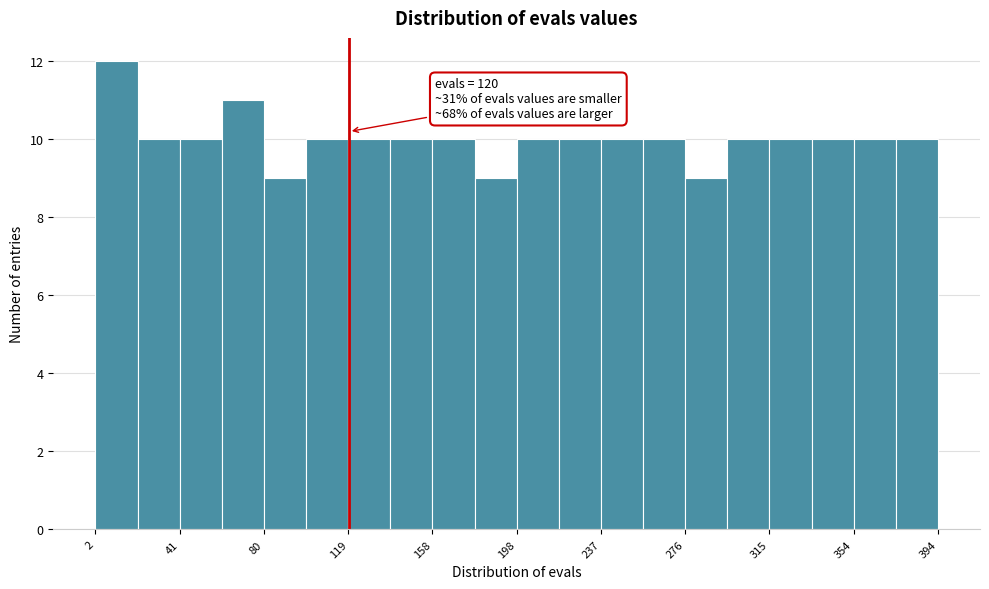

Read against the x-axis, roughly where is the centre of the tallest bar?

10